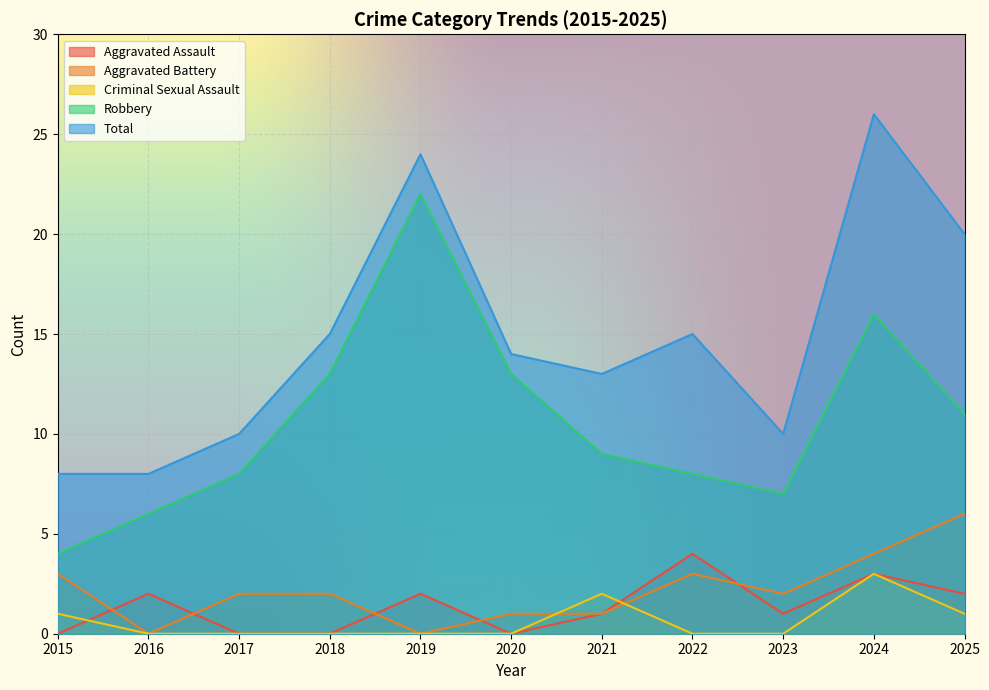

Reading left to right, list all the values displayed in this chart.

Aggravated Assault: 0	2	0	0	2	0	1	4	1	3	2
Aggravated Battery: 3	0	2	2	0	1	1	3	2	4	6
Criminal Sexual Assault: 1	0	0	0	0	0	2	0	0	3	1
Robbery: 4	6	8	13	22	13	9	8	7	16	11
Total: 8	8	10	15	24	14	13	15	10	26	20